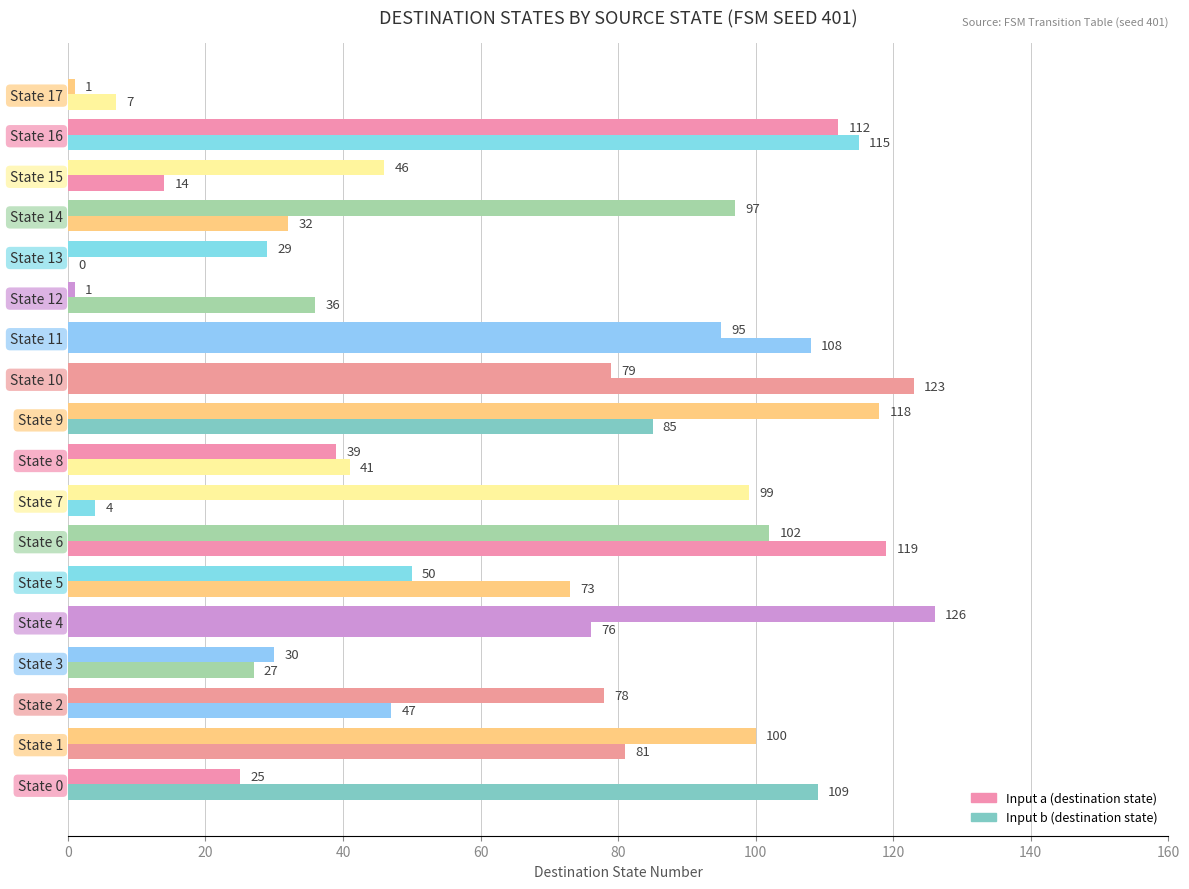

What is the sum of all Input b (destination state) values?

1097